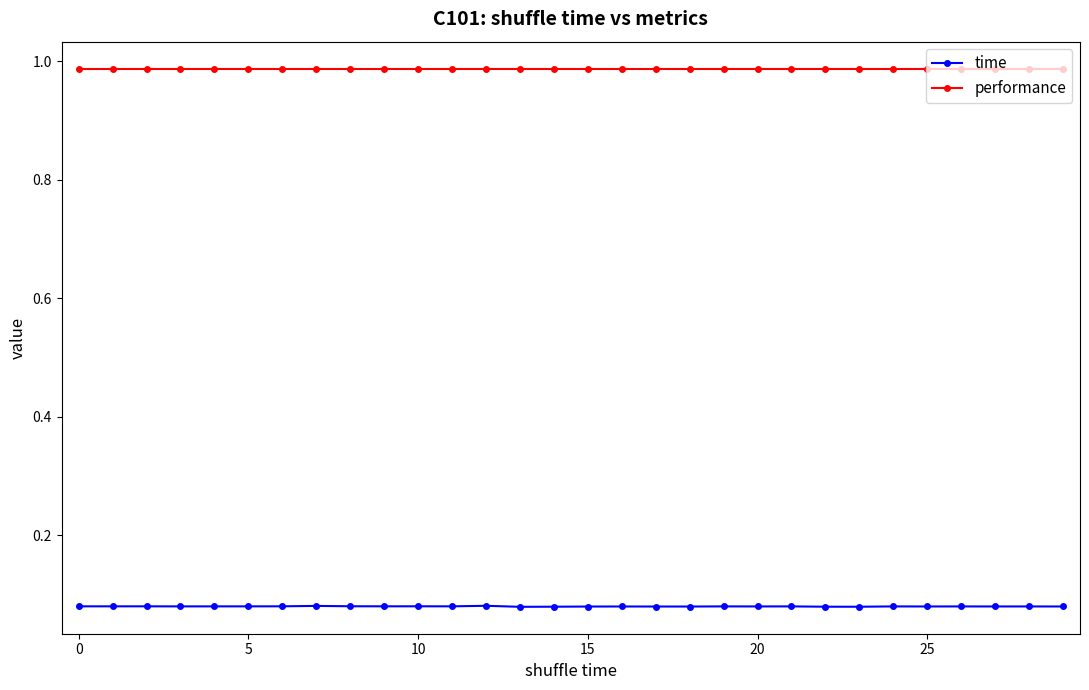

Does the chart display data point markers on the line(s)?

Yes